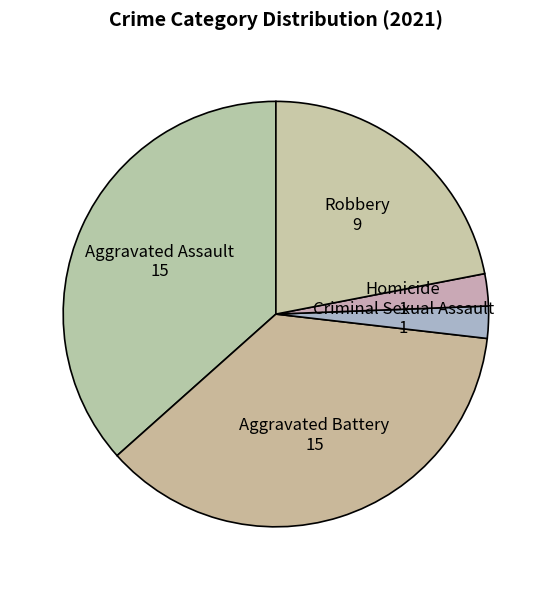

Approximately how many times larger is the value at Aggravated Battery compared to Robbery?

1.7